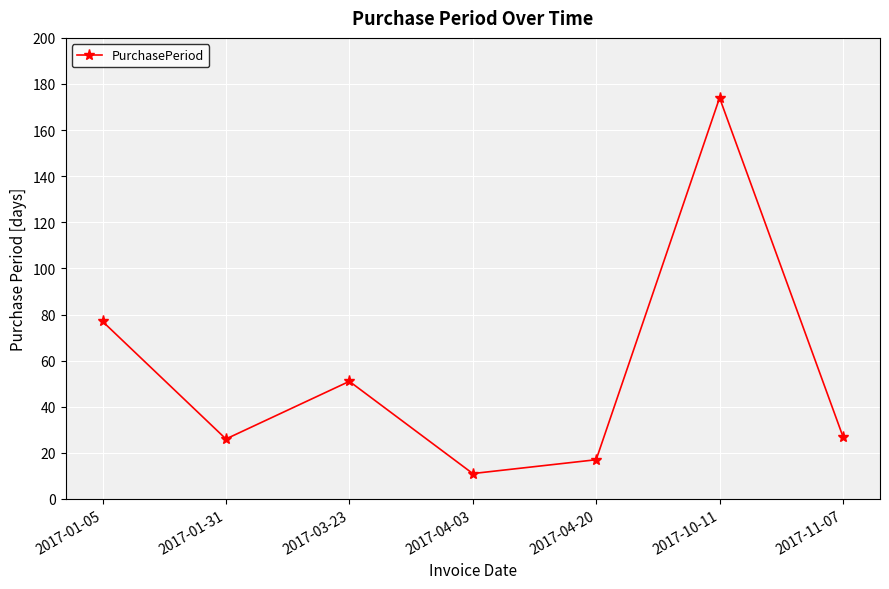

Approximately how many times larger is the value at 2017-11-07 compared to 2017-01-05?

0.4